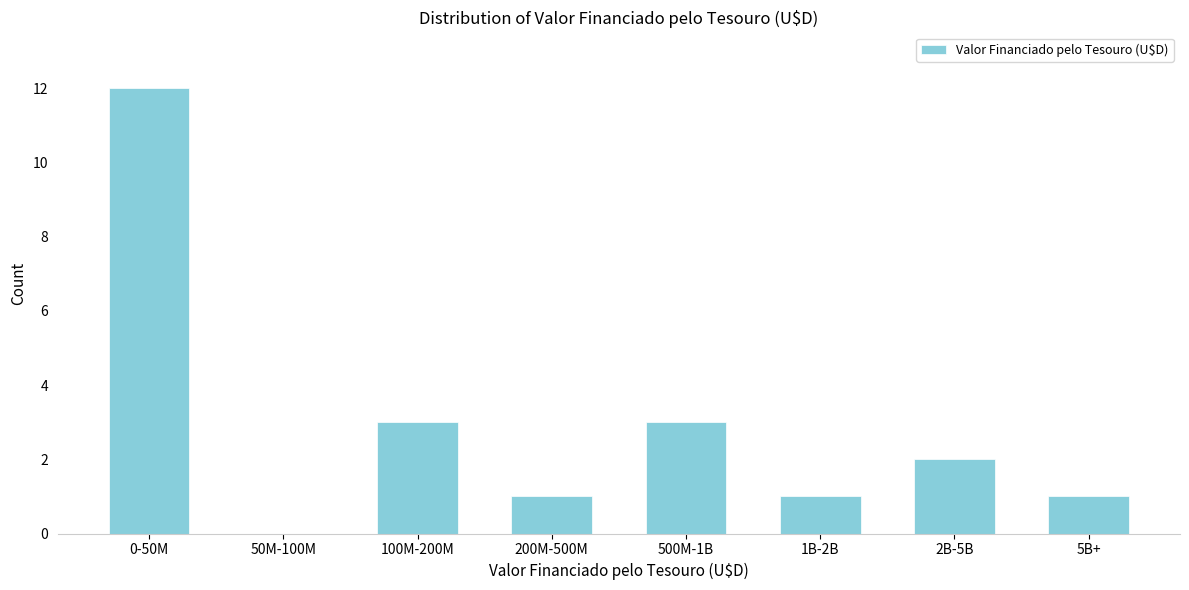

Reading left to right, what are all the values shown in this chart?

0-50M=12	50M-100M=0	100M-200M=3	200M-500M=1	500M-1B=3	1B-2B=1	2B-5B=2	5B+=1